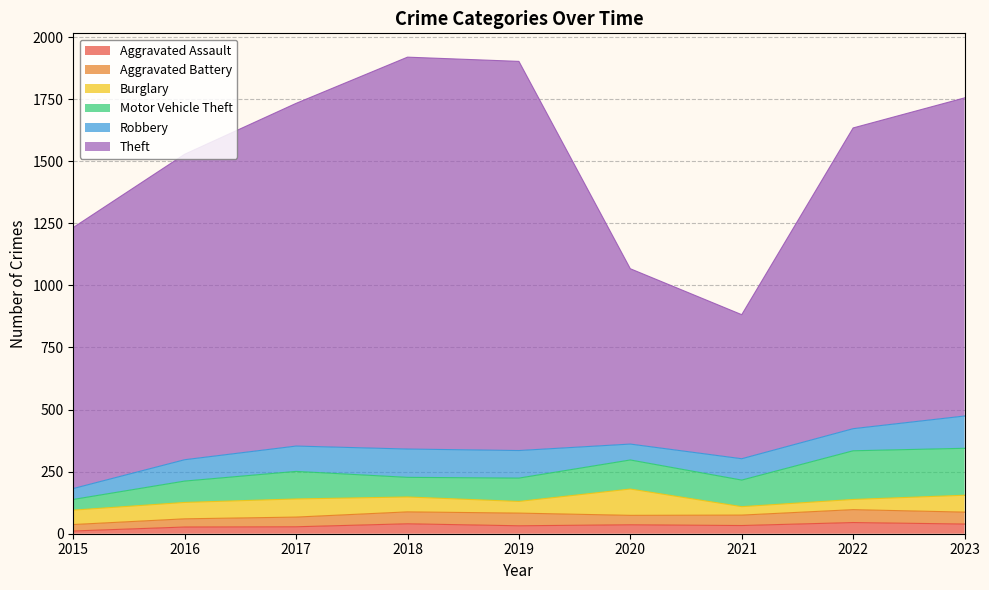

Rank the series by their maximum value, from lowest to highest.

Aggravated Assault, Aggravated Battery, Burglary, Robbery, Motor Vehicle Theft, Theft